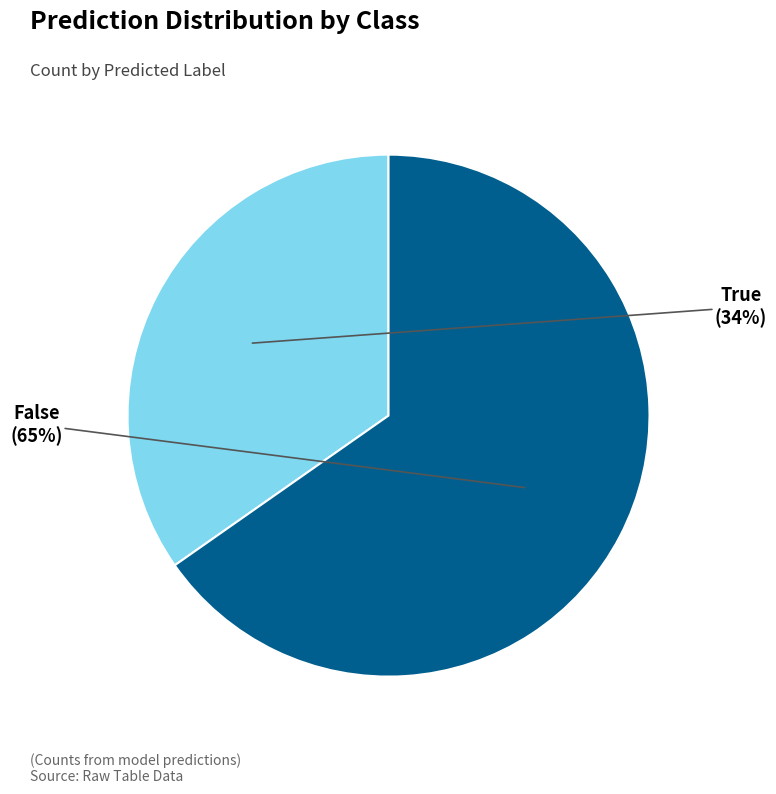

Is 12 the majority of the pie?

No